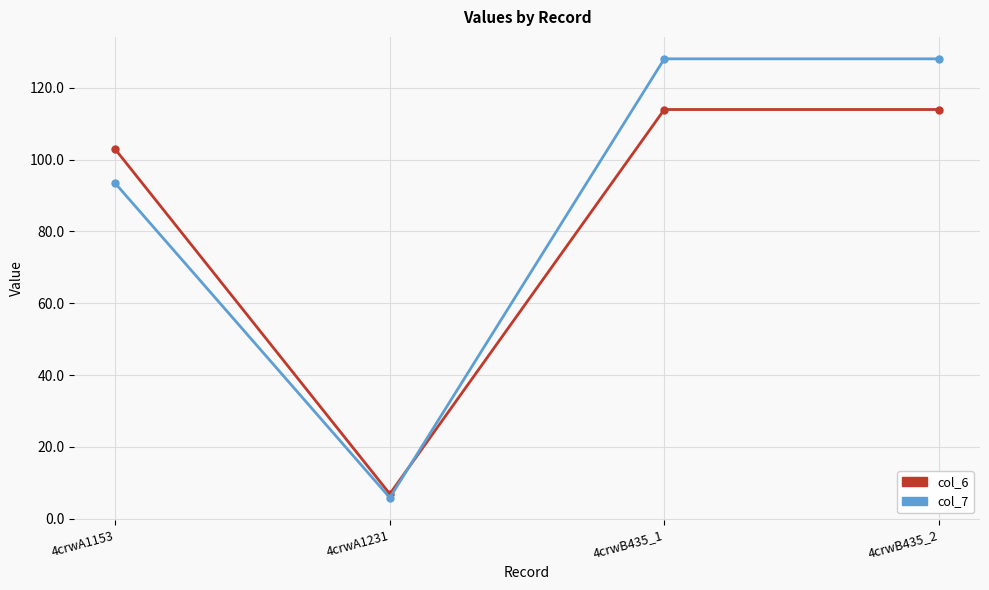

At 4crwA1153, list the series in order from smallest to largest.

col_7, col_6